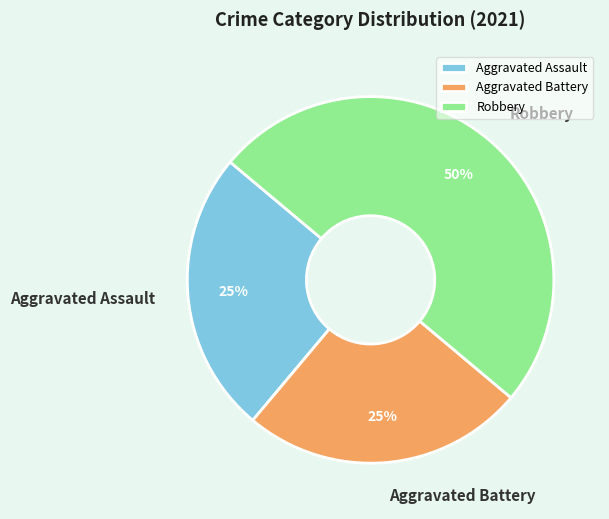

Which slice is the largest?

Robbery